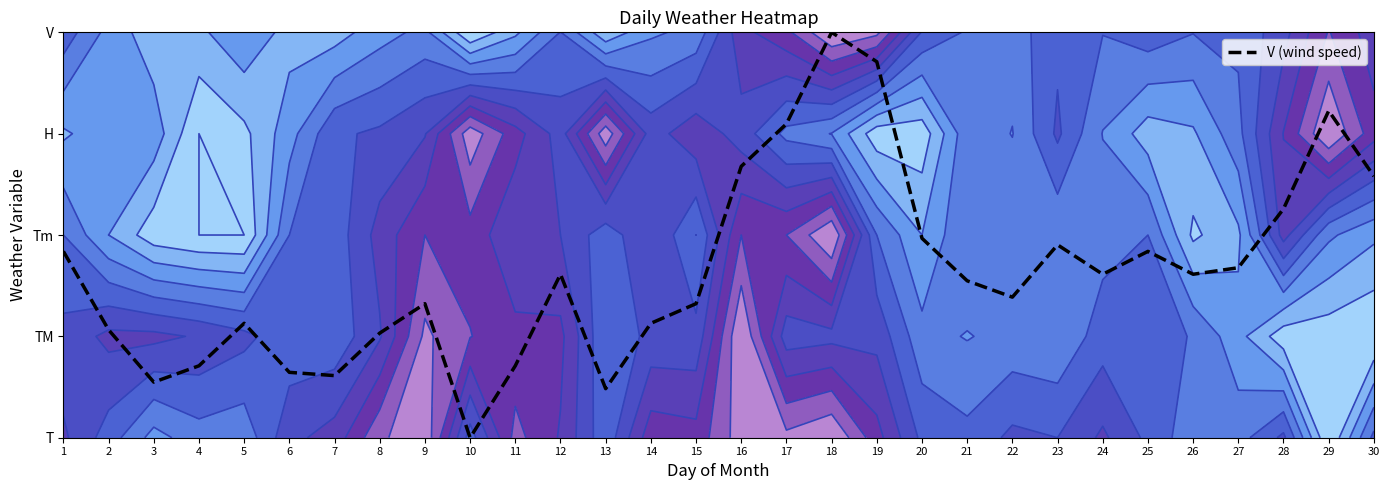

How many data points does each series have?

30